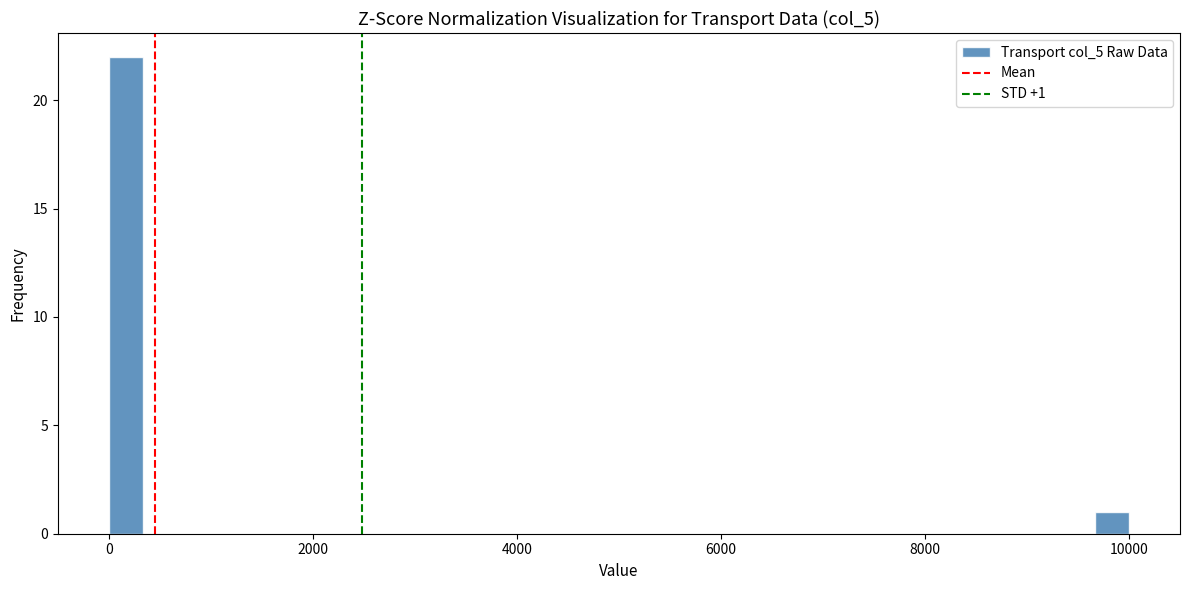

Around what value on the x-axis is the tallest bar? Give the approximate position of its centre, as read against the axis.

200